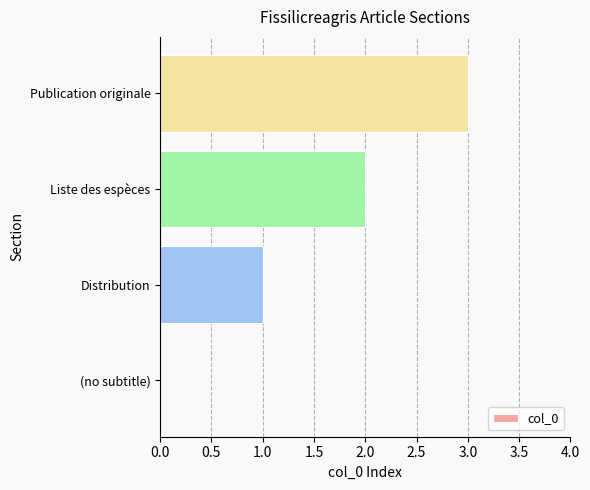

Are the bars horizontal?

Yes